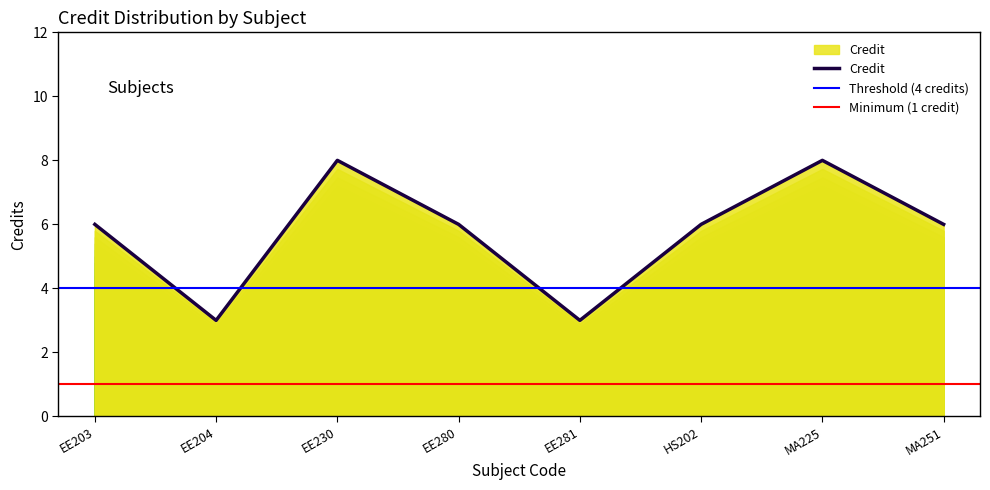

Rank the categories by value from highest to lowest.

EE230, MA225, EE203, EE280, HS202, MA251, EE204, EE281